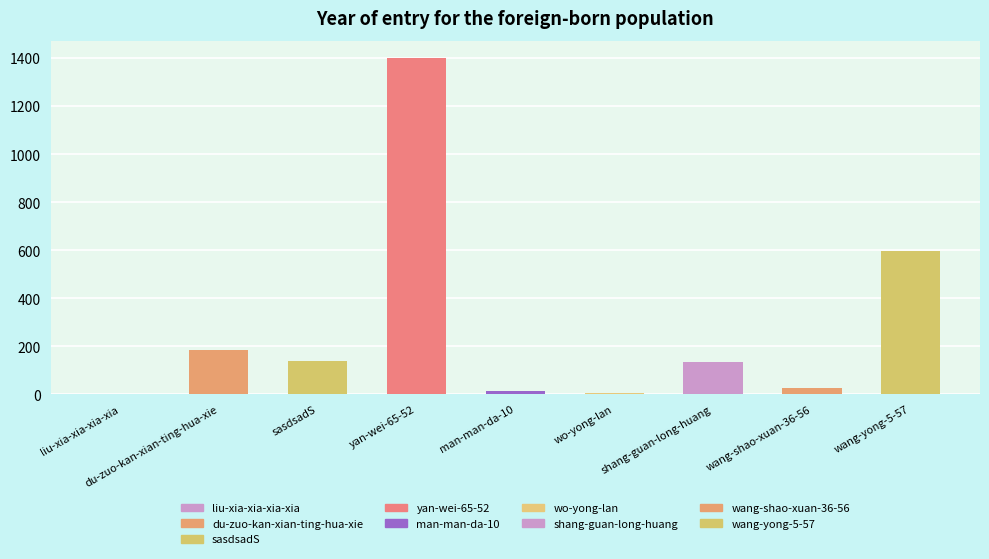

What is the label of the 8th bar from the right?

du-zuo-kan-xian-ting-hua-xie